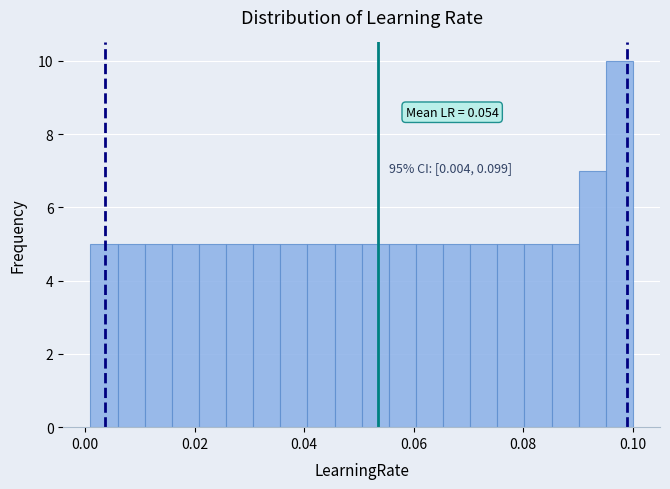

Around what value on the x-axis is the tallest bar? Give the approximate position of its centre, as read against the axis.

0.098